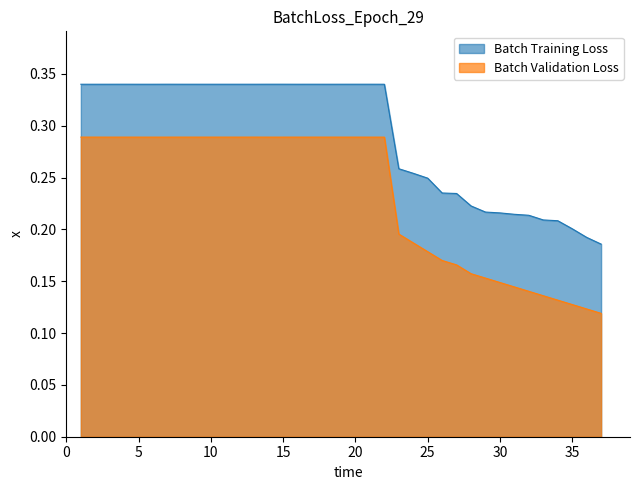

Reading left to right, what are all the values shown in this chart?

Batch Training Loss: 0.3	0.3	0.3	0.3	0.3	0.3	0.3	0.3	0.3	0.3	0.3	0.3	0.3	0.3	0.3	0.3	0.3	0.3	0.3	0.3	0.3	0.3	0.3	0.3	0.2	0.2	0.2	0.2	0.2	0.2	0.2	0.2	0.2	0.2	0.2	0.2	0.2
Batch Validation Loss: 0.3	0.3	0.3	0.3	0.3	0.3	0.3	0.3	0.3	0.3	0.3	0.3	0.3	0.3	0.3	0.3	0.3	0.3	0.3	0.3	0.3	0.3	0.2	0.2	0.2	0.2	0.2	0.2	0.2	0.1	0.1	0.1	0.1	0.1	0.1	0.1	0.1